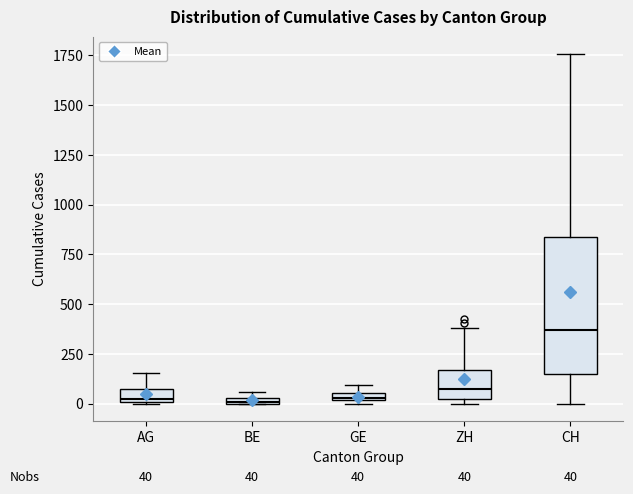

Which box's median line is the highest?

CH